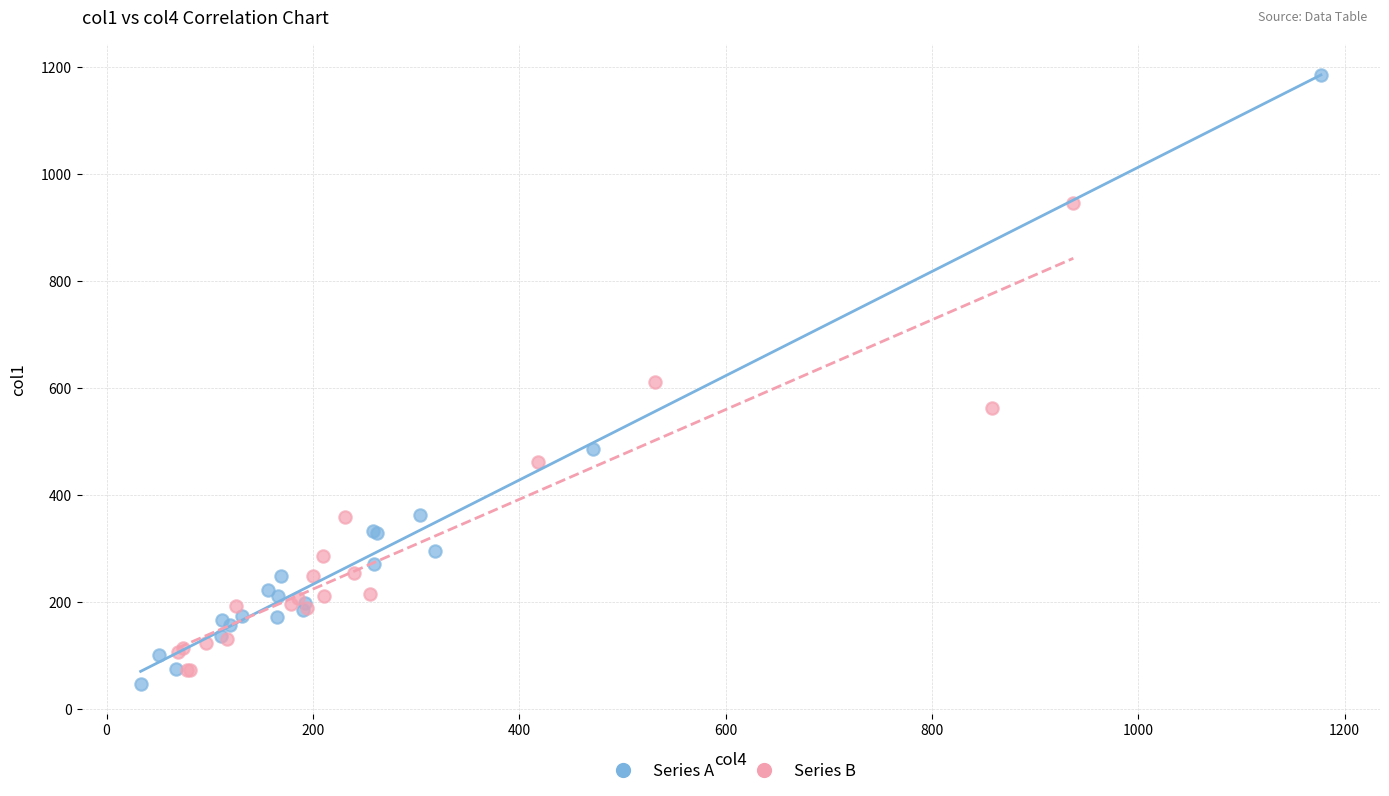

Which series has the largest Y range (max minus min)?

Series A